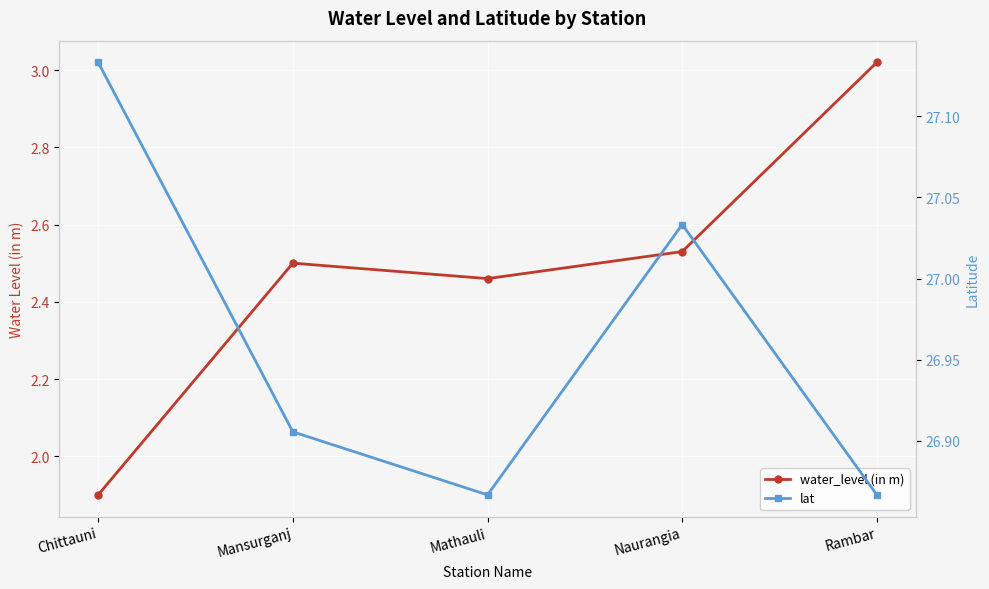

How many data points in water_level (in m) are above 2?

4